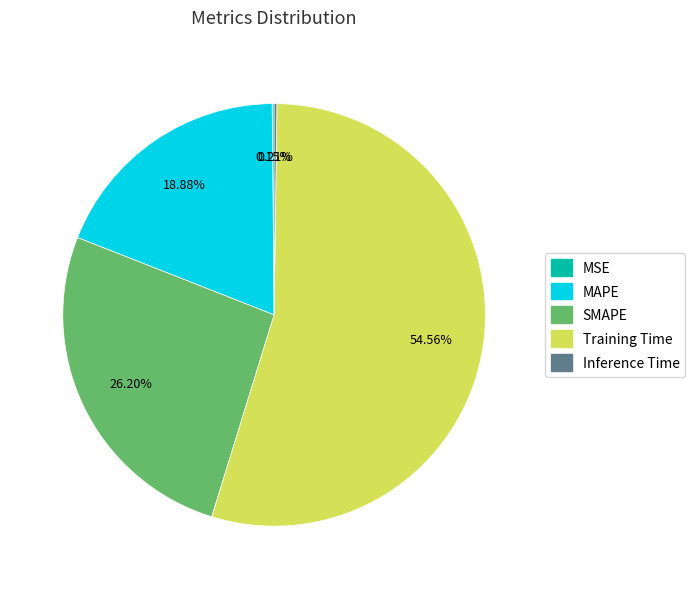

Is SMAPE the majority of the pie?

No